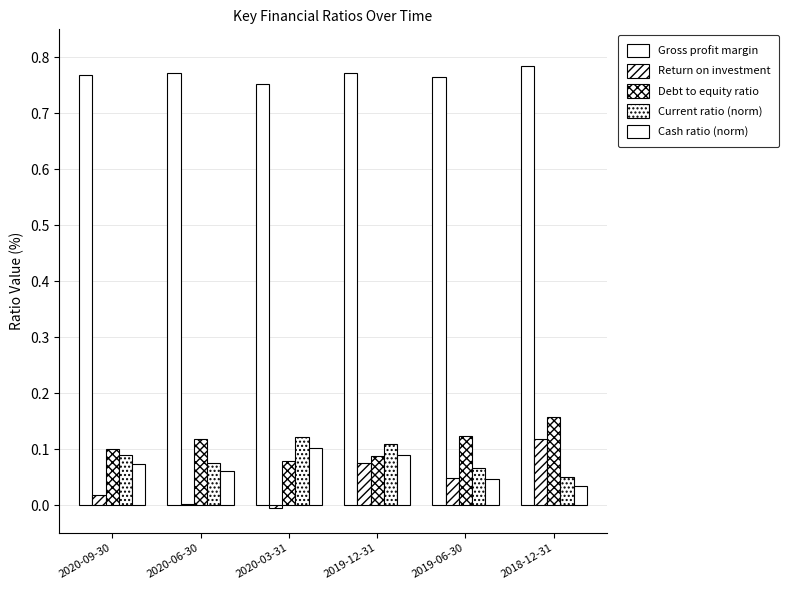

What is the spread (max minus min) of values at 2019-12-31?

0.7